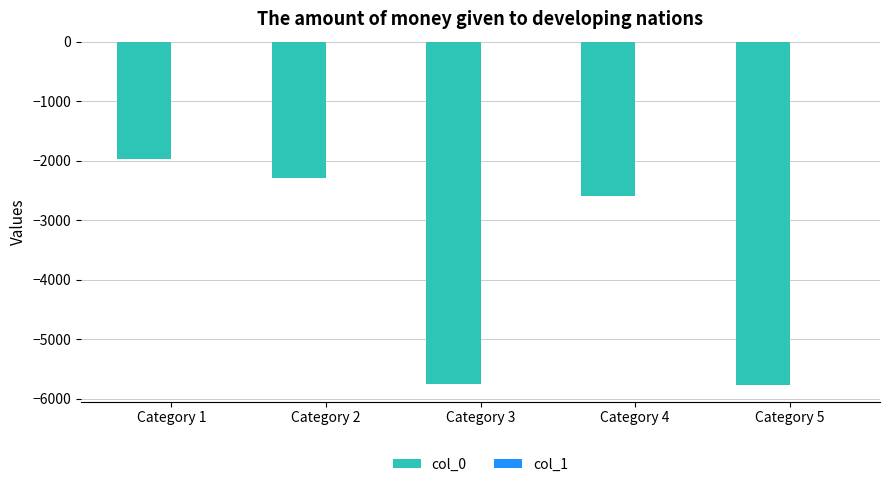

At which category is the sum across all series the highest?

Category 1